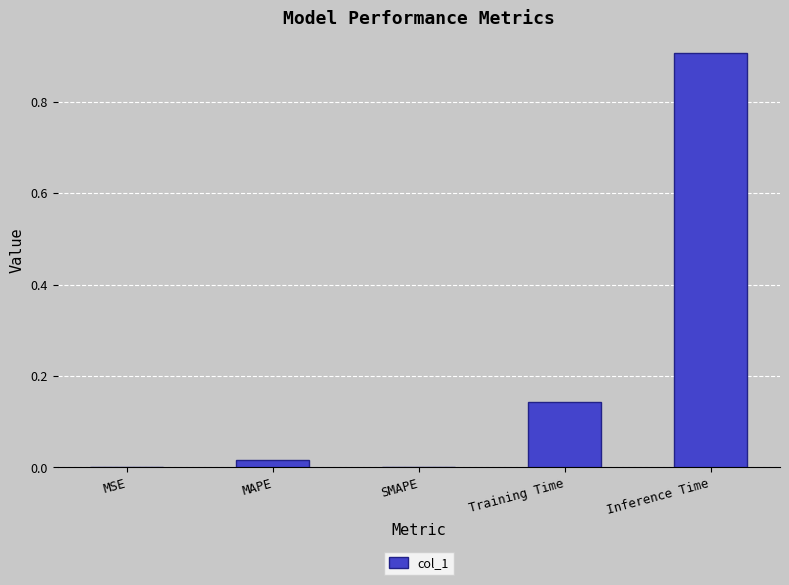

What is the average value?

0.2